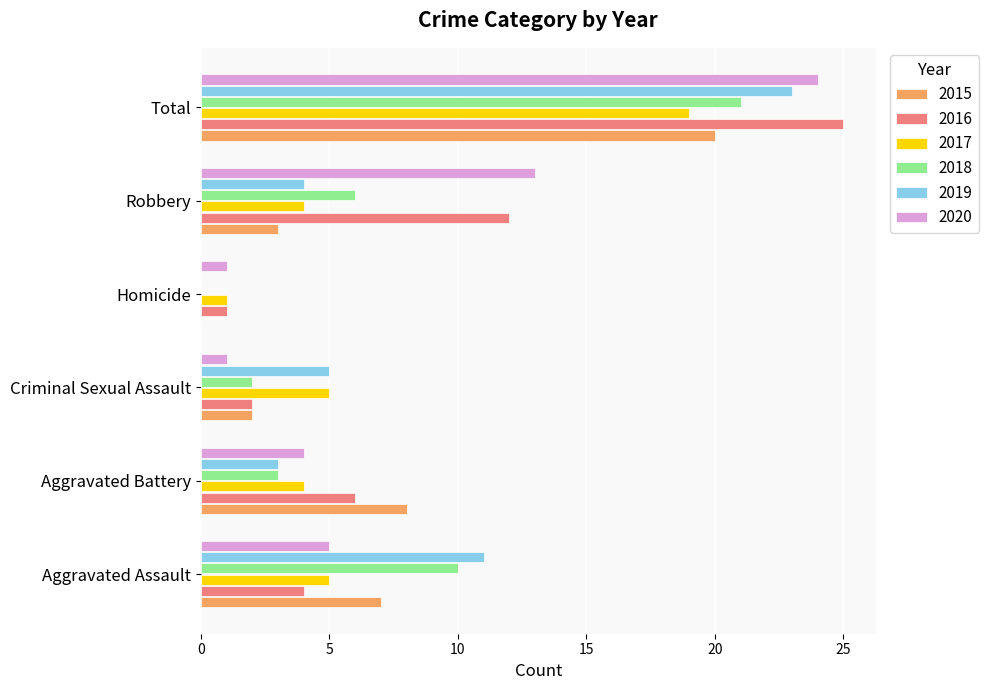

What is the total value across all series at Robbery?

42